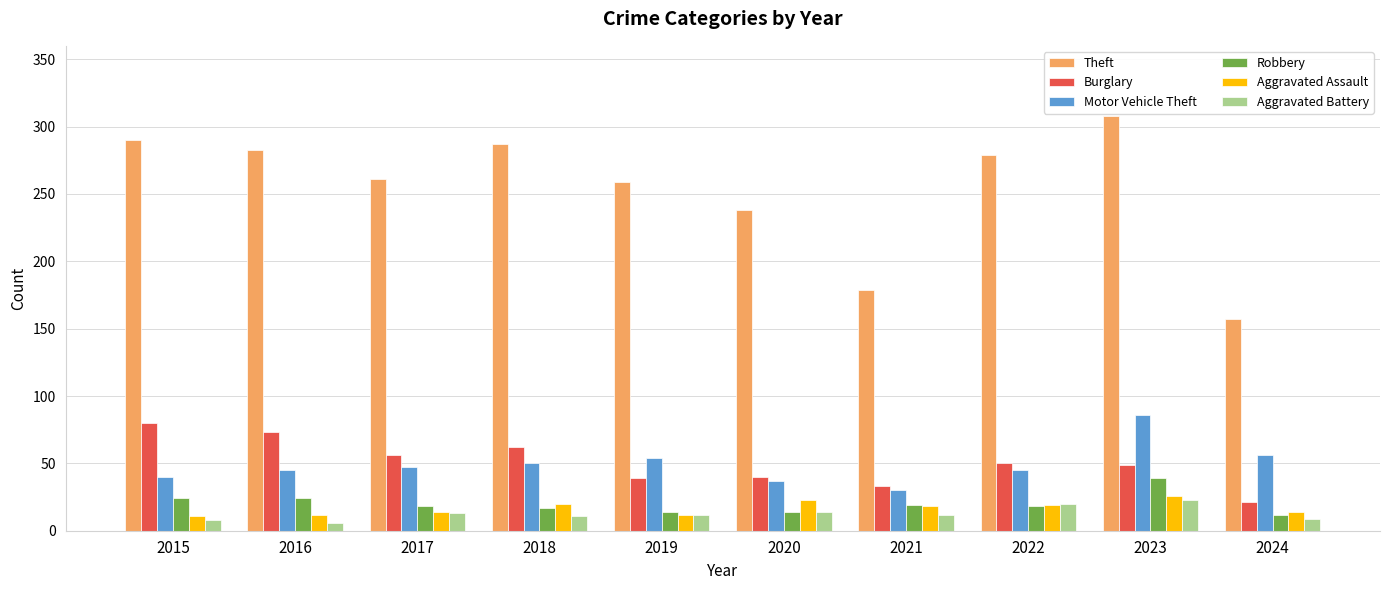

How many bars are there in total?

60